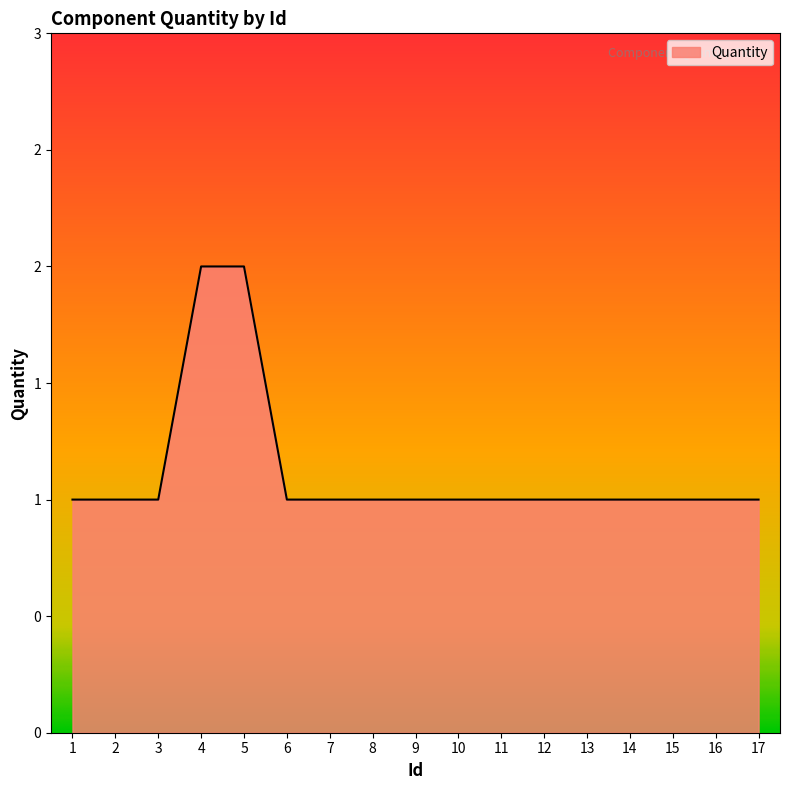

Is it true that the value at 14 is 1?

True